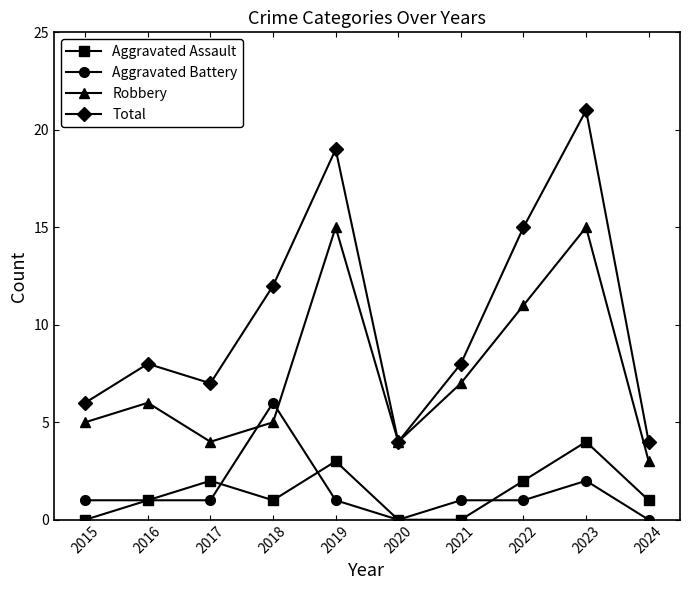

List the series in order of their peak value, lowest first.

Aggravated Assault, Aggravated Battery, Robbery, Total